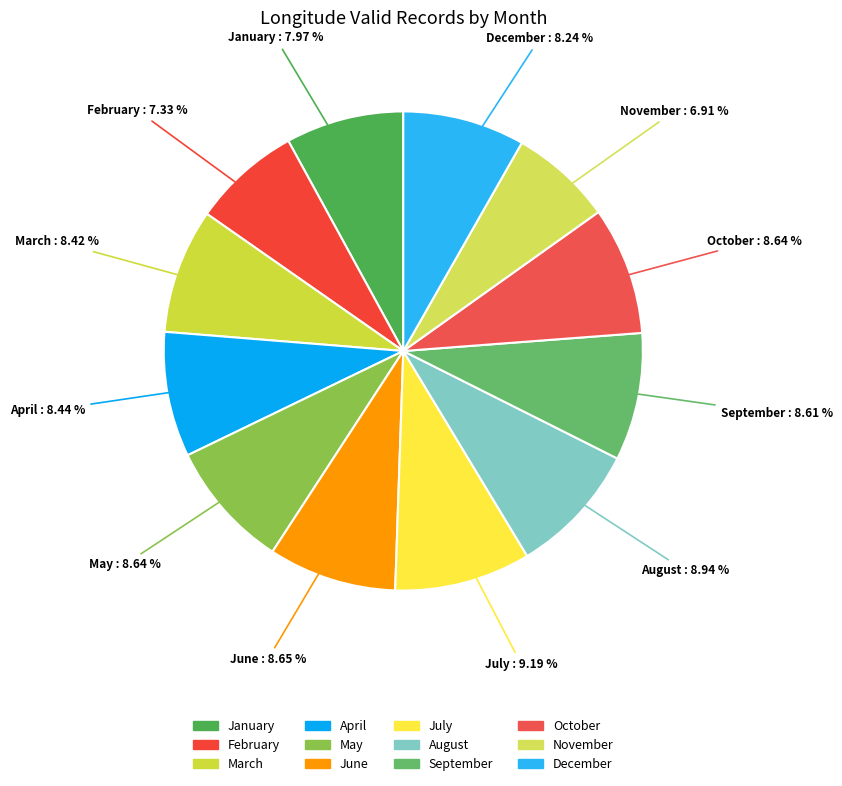

True or false: November accounts for 7% of the total.

True